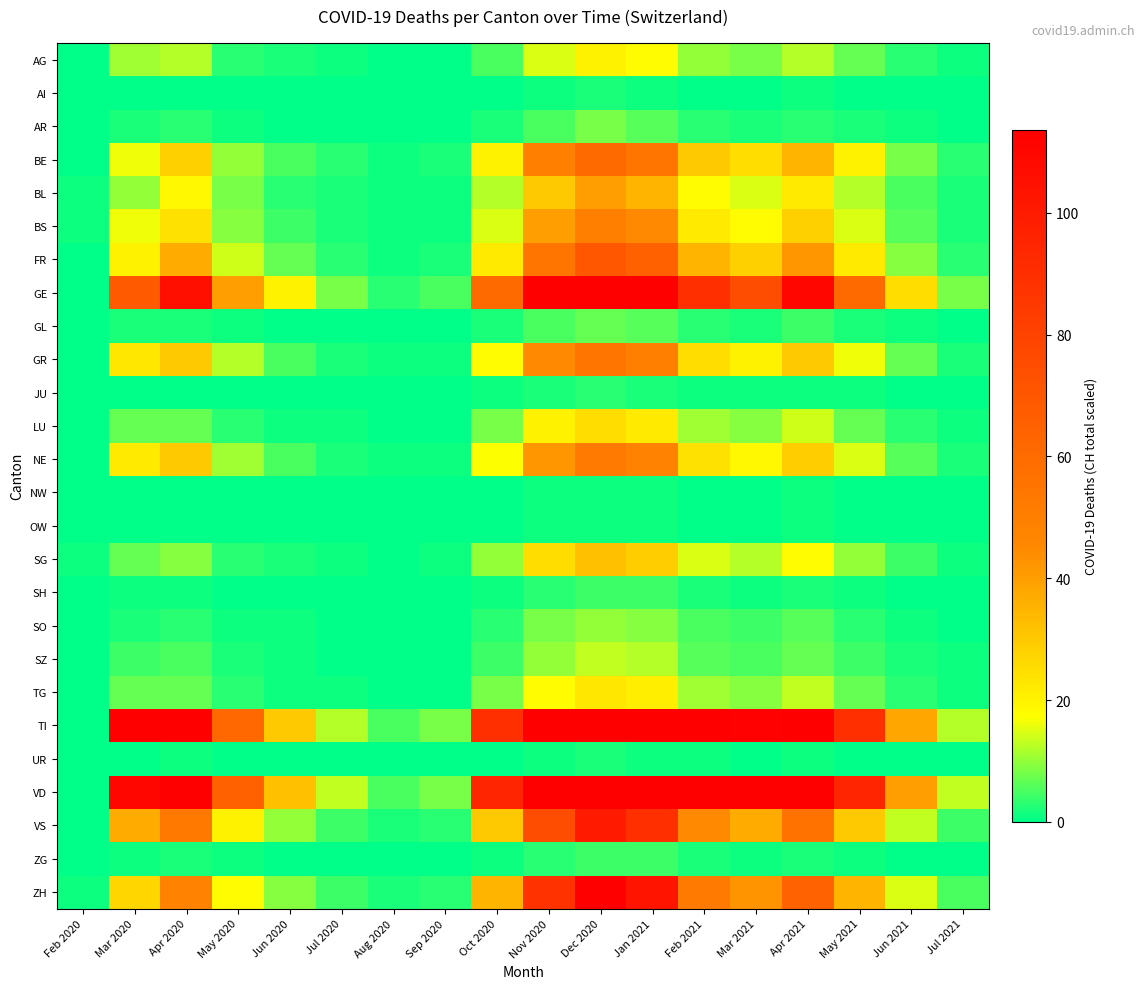

Between Apr 2020 and May 2021, which series saw the biggest shift?

VD